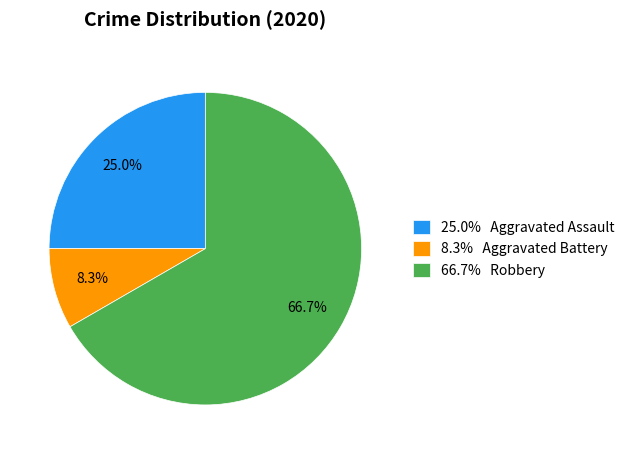

What is the largest slice in the pie chart?

66.7% Robbery